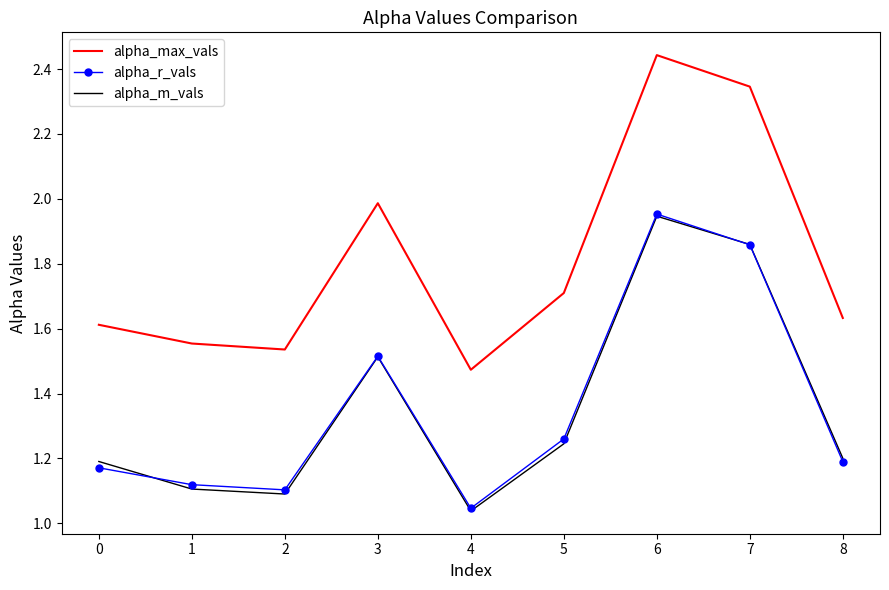

Which series has the widest spread of values?

alpha_max_vals